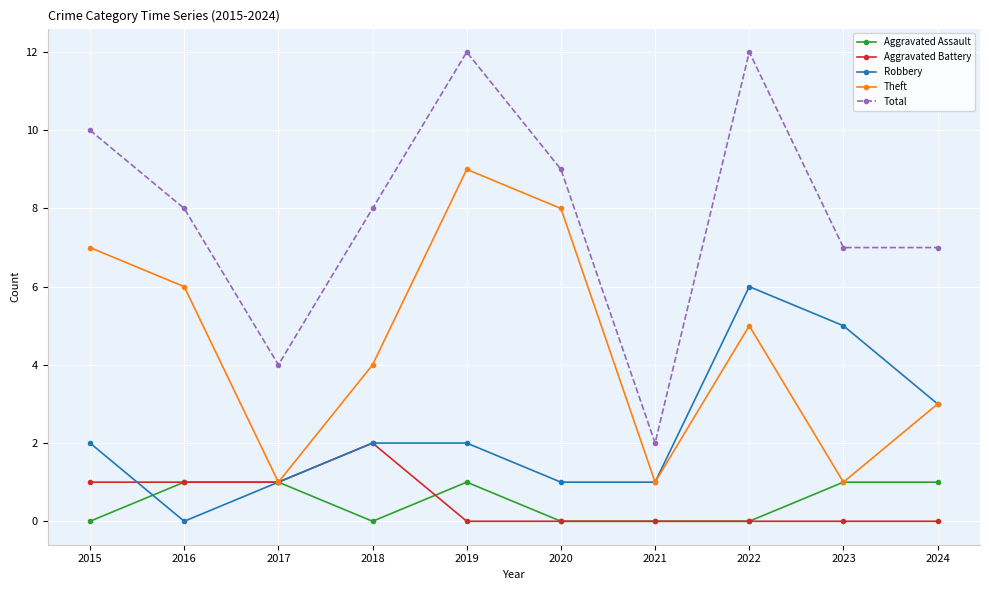

The value of Aggravated Assault at 2024 is 1. True or false?

True